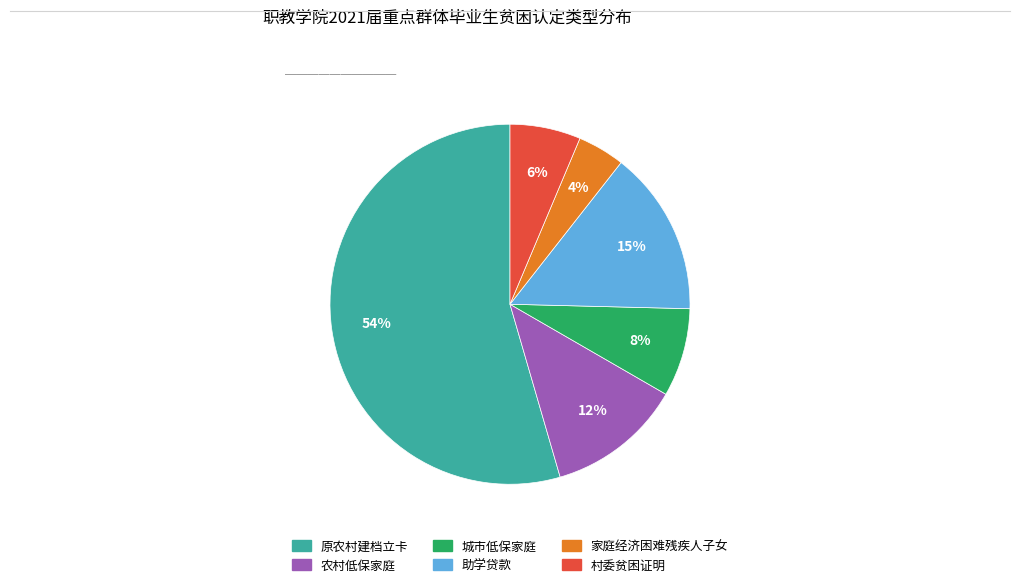

True or false: 助学贷款 accounts for 1% of the total.

False